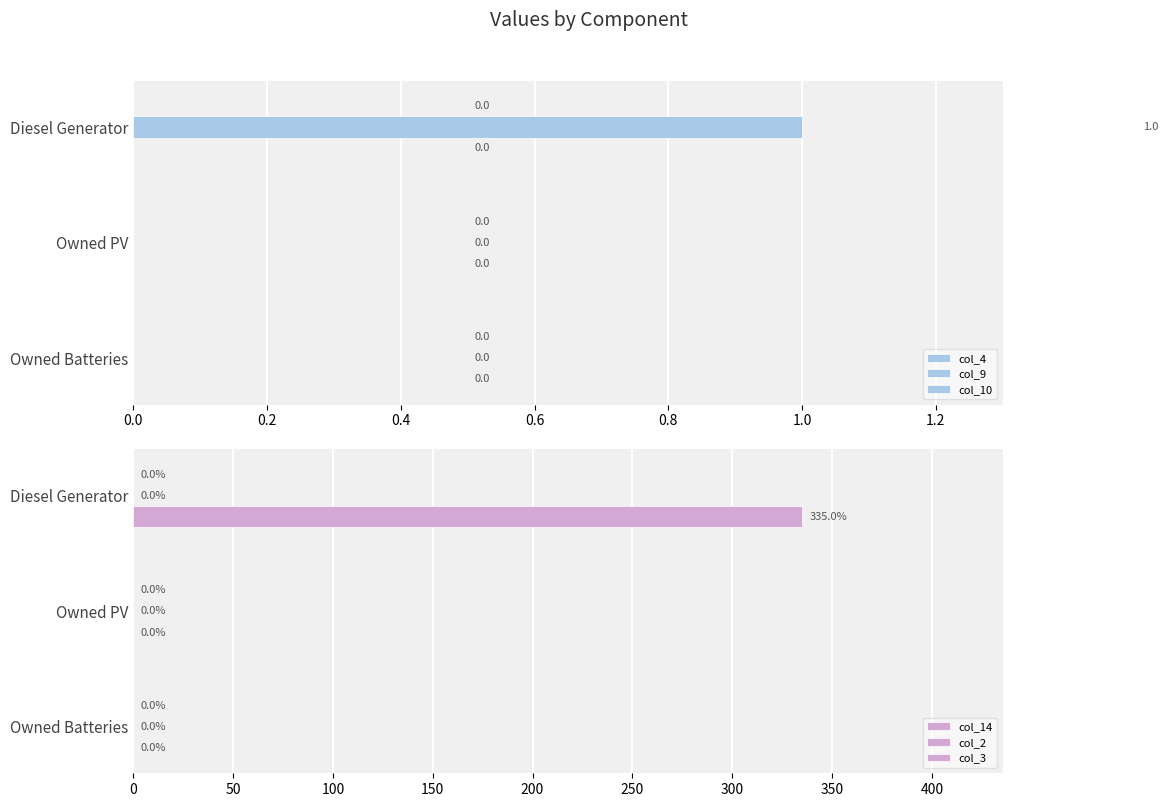

Does the chart contain any negative values?

No